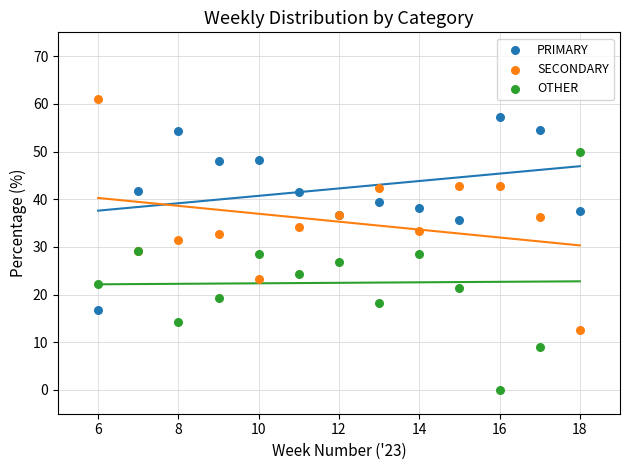

Which series reaches the minimum Y coordinate?

OTHER